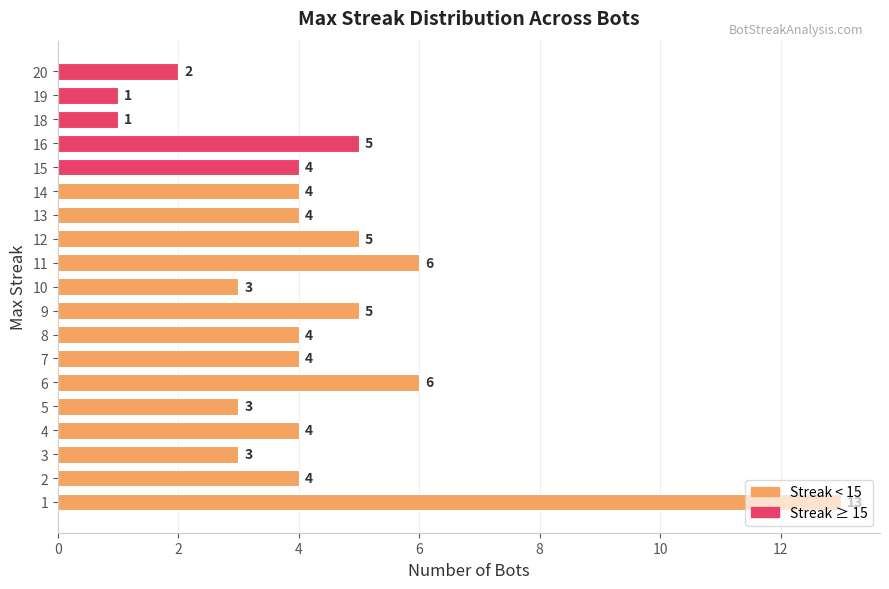

True or false: the data shows 3 at 16.

False